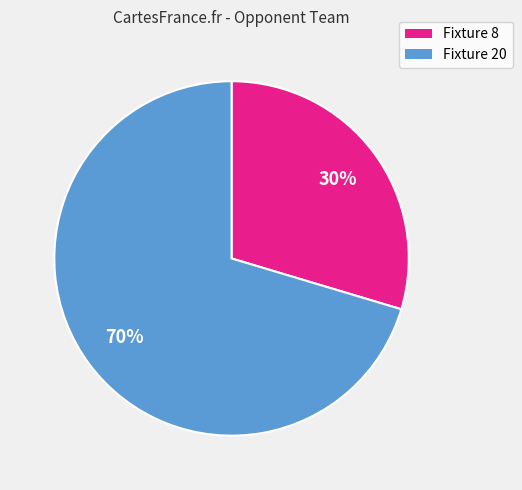

How many slices are in this pie chart?

2